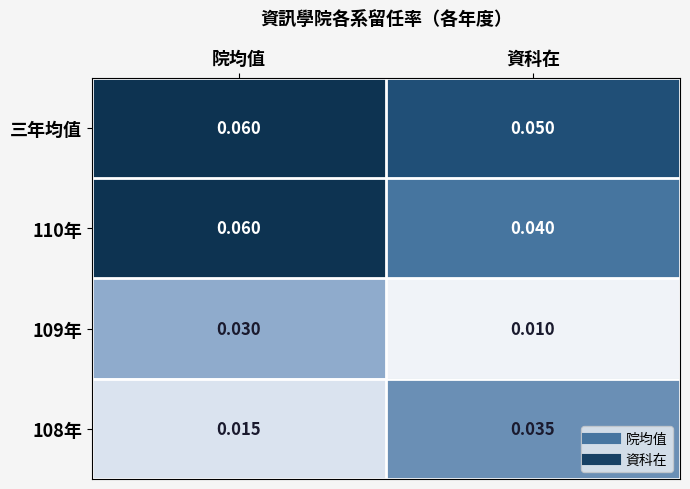

At how many categories does at least one series exceed 0?

2